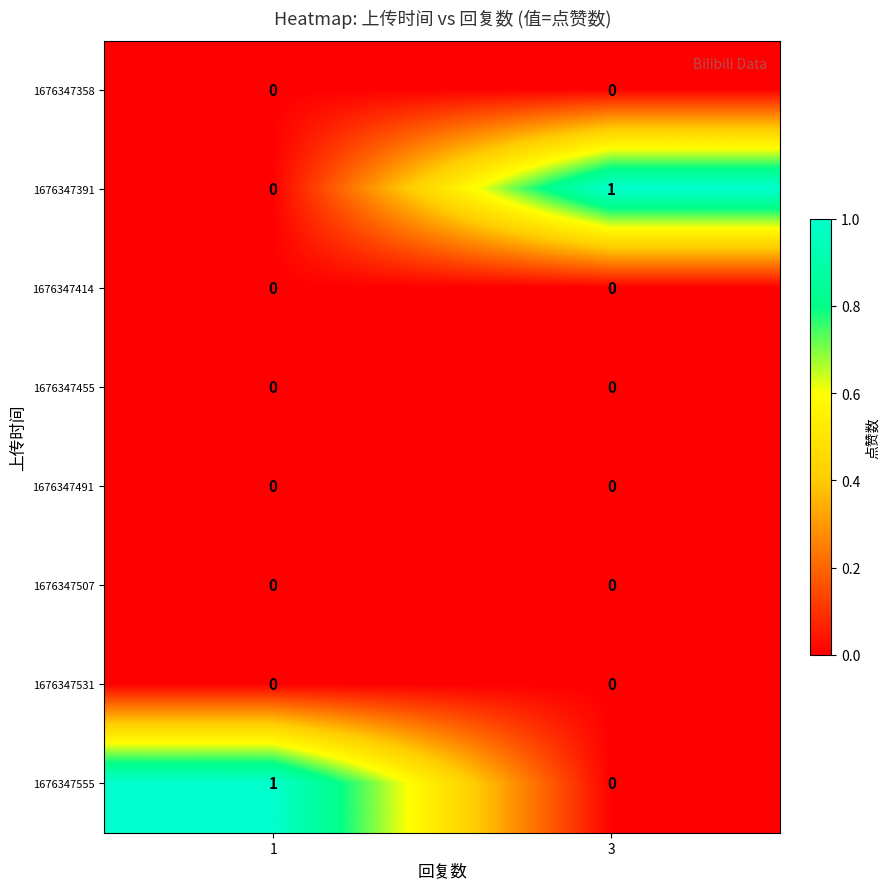

Rank the categories by 1676347391 value from lowest to highest.

1, 3